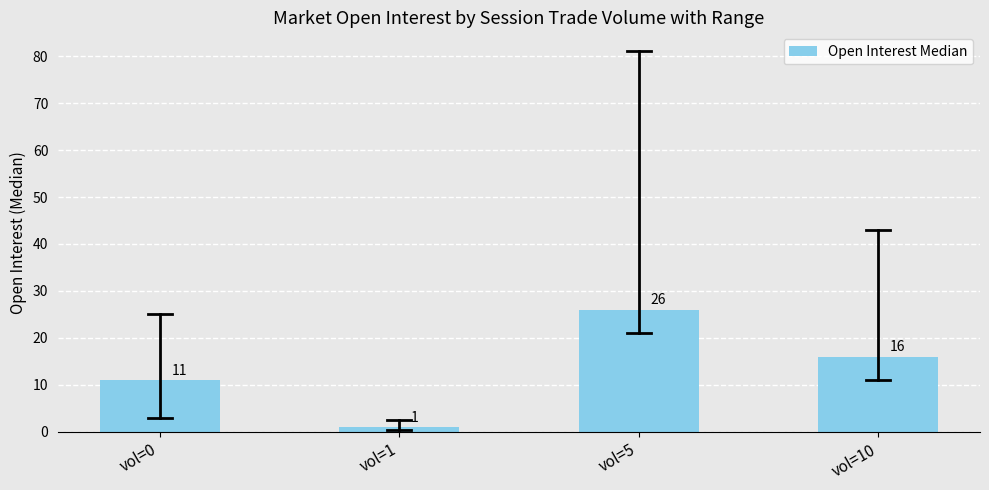

The chart shows a value of 1 at vol=1. True or false?

True